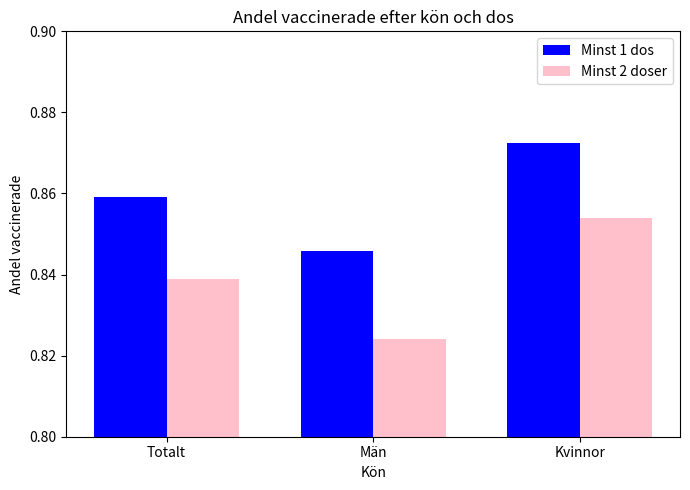

True or false: Minst 1 dos has a value of 1.2 at Totalt.

False